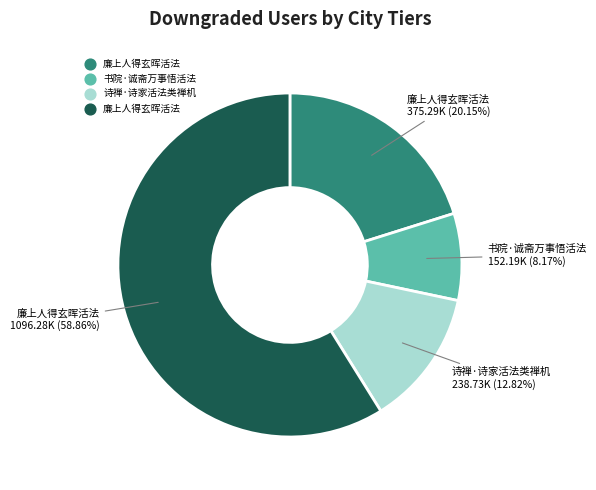

Is there a majority slice in this chart?

Yes